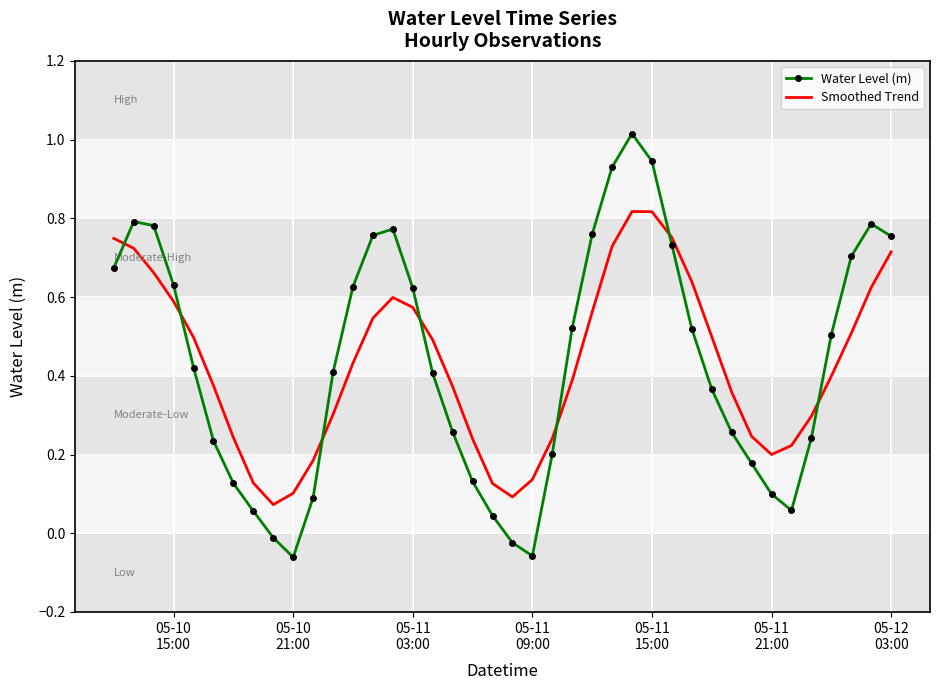

List the series in order of their peak value, lowest first.

Smoothed Trend, Water Level (m)